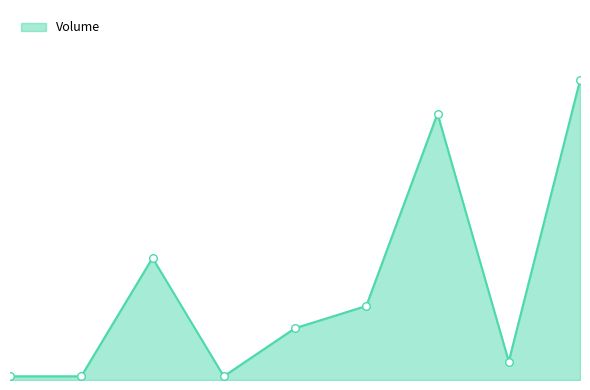

Does the chart have visible grid lines?

No